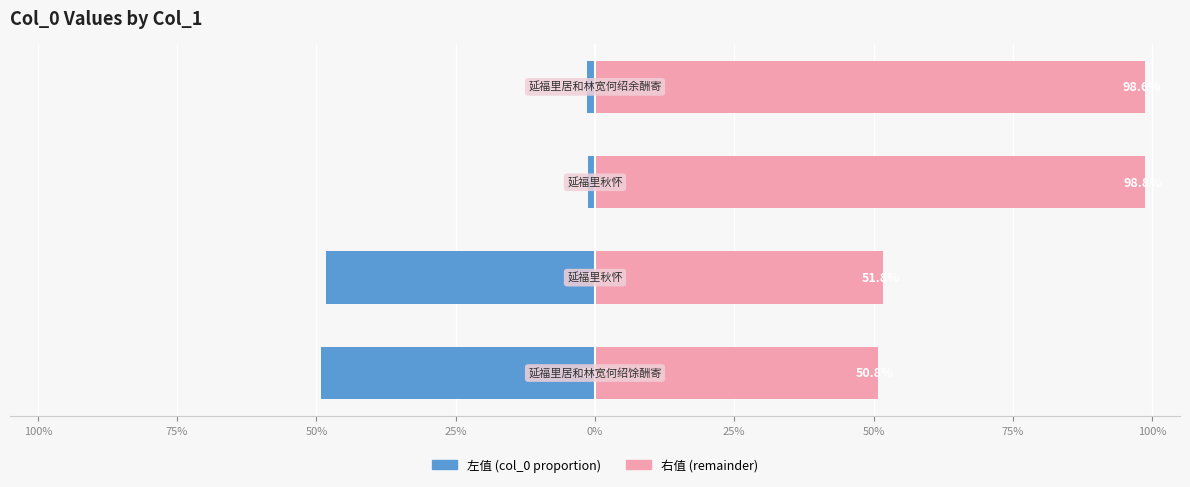

Which series has the widest spread of values?

左值 (col_0 proportion)